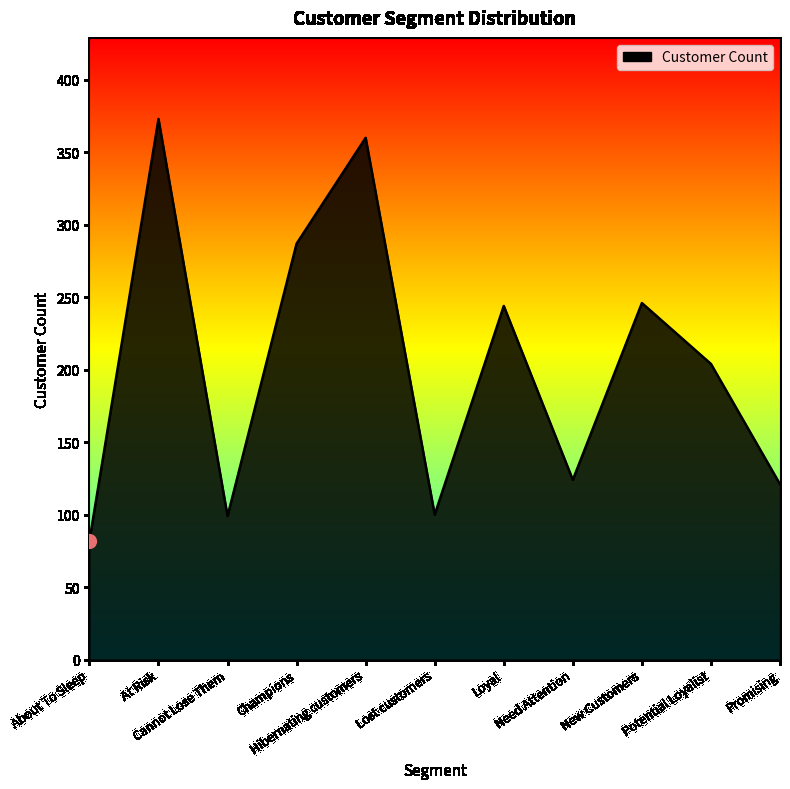

At which category does the data reach its first local valley?

Cannot Lose Them